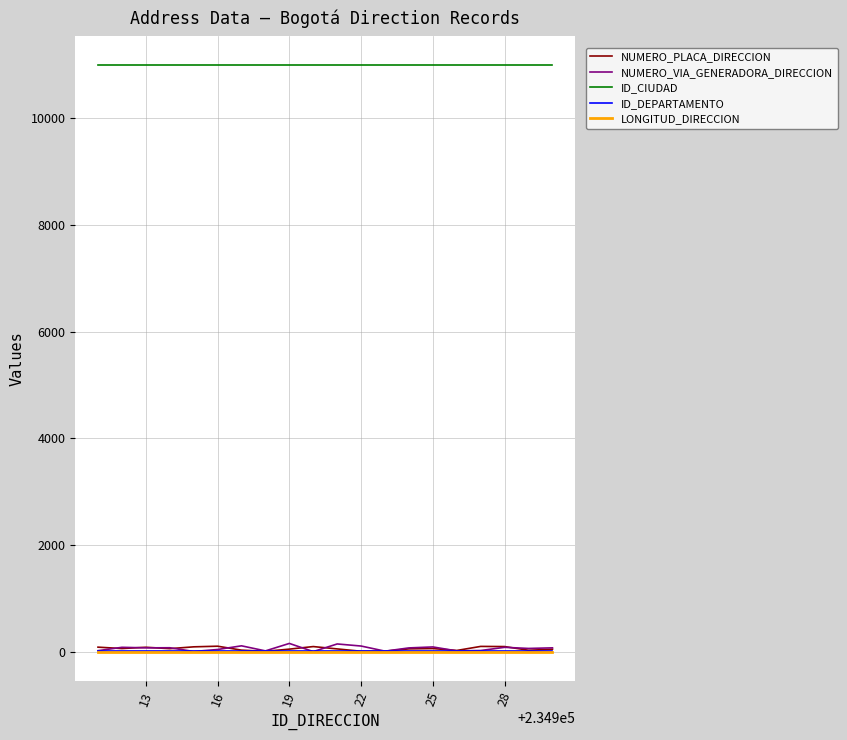

How many lines are shown in the chart?

5